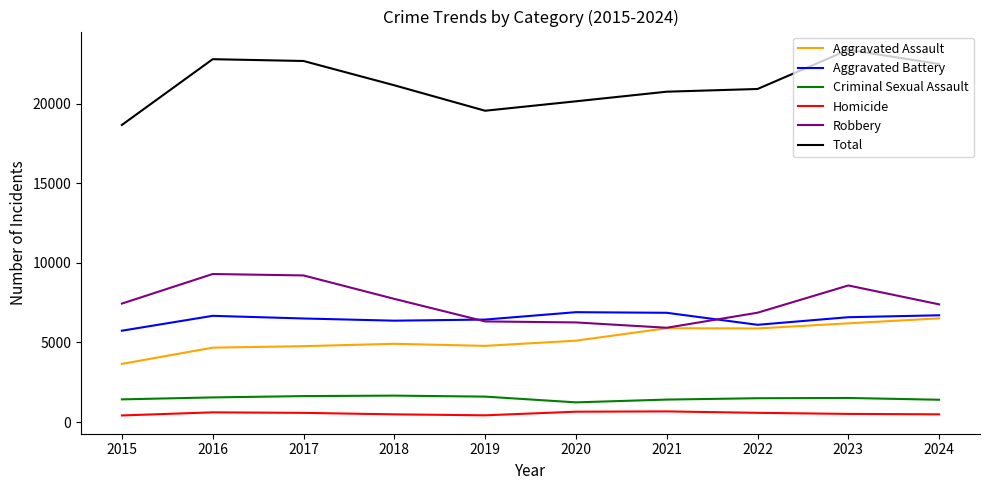

True or false: Robbery and Criminal Sexual Assault intersect in this chart.

False